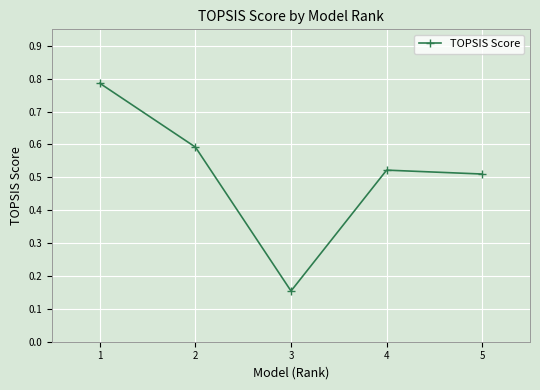

Between 2 and 5, which is larger?

2